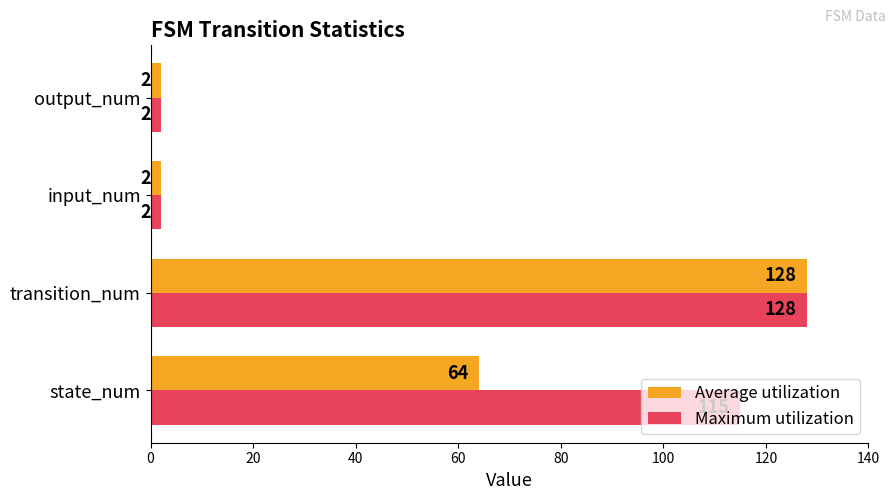

Where is Average utilization nearest to the value 65?

state_num